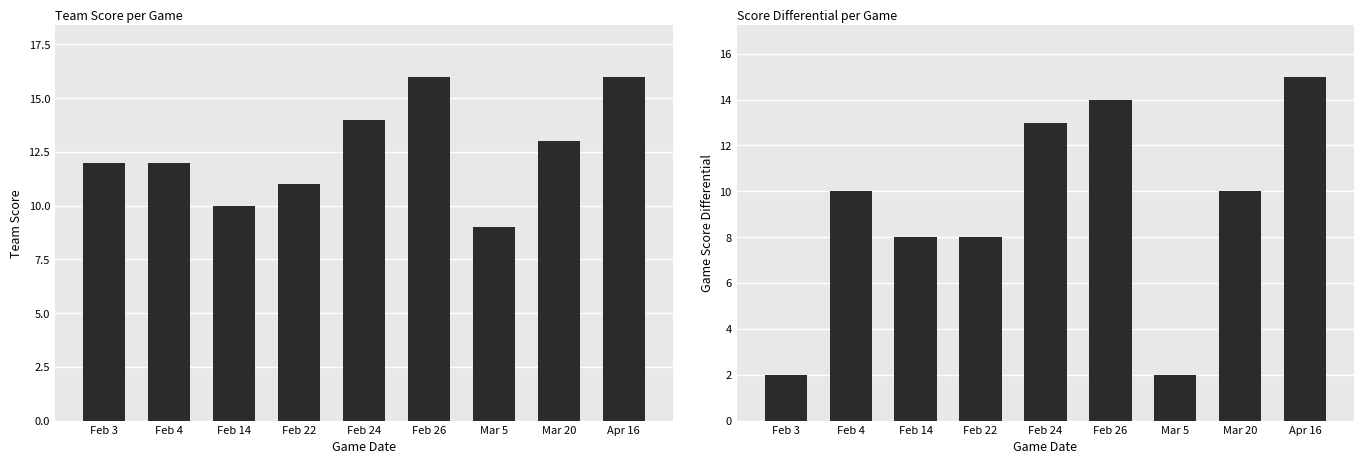

List the labels in order of game_score_diff value, smallest first.

Feb 3, Mar 5, Feb 14, Feb 22, Feb 4, Mar 20, Feb 24, Feb 26, Apr 16